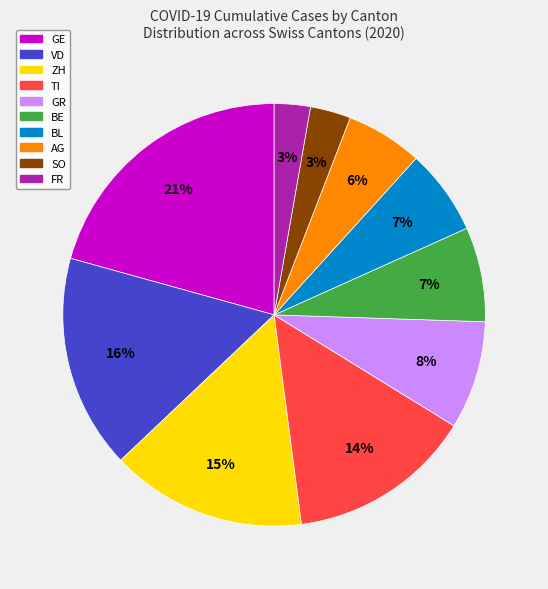

Is there any slice that represents more than half of the pie?

No